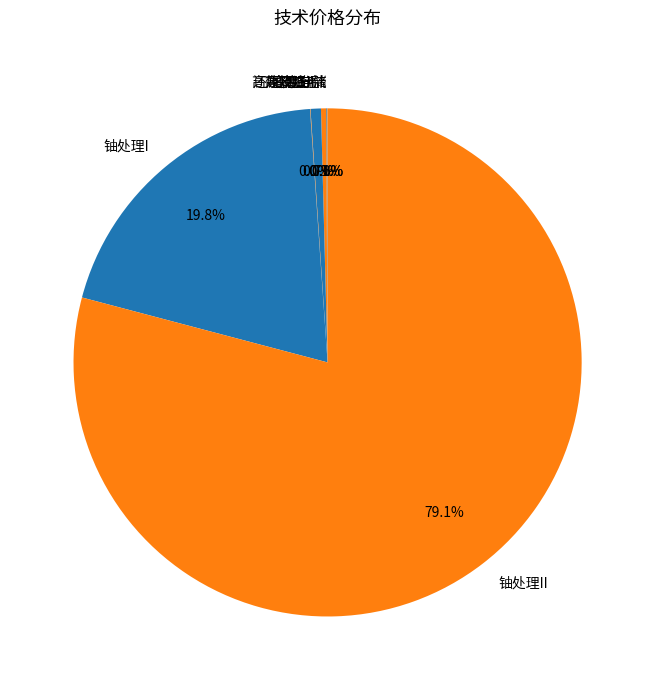

What portion of the pie excludes 高效降温I?

99.7%